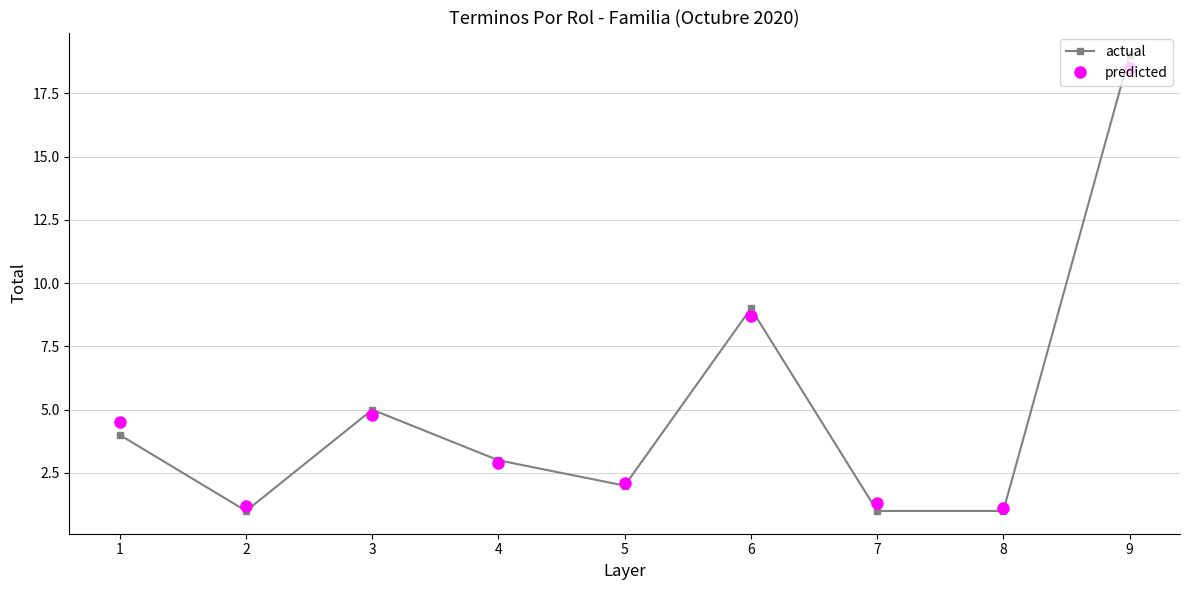

At which category is the sum across all series the highest?

9